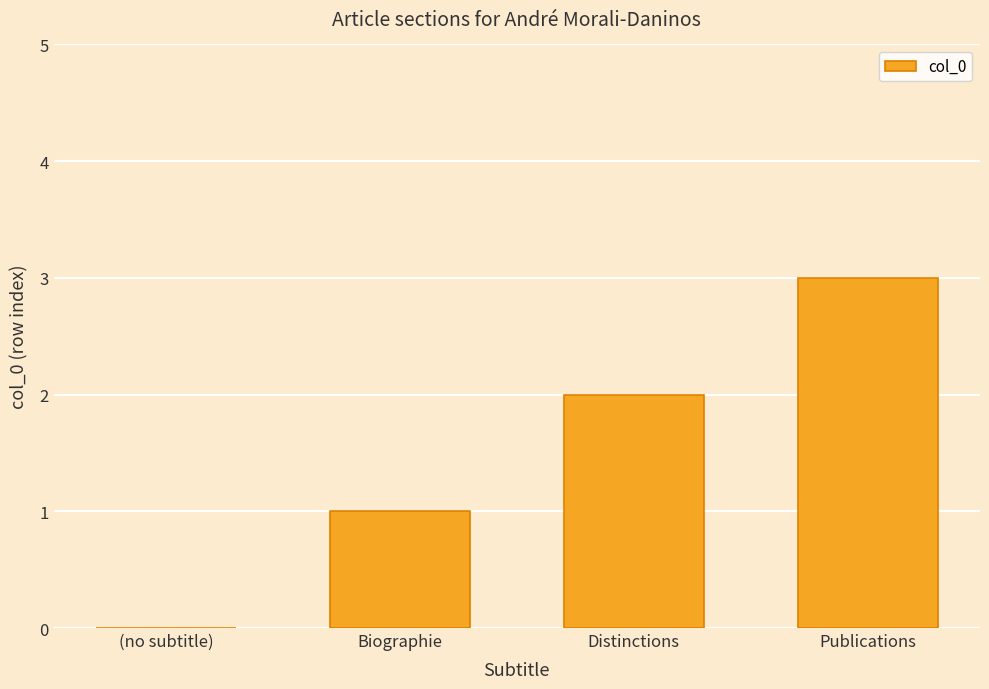

Which label corresponds to the largest value in the chart?

Publications